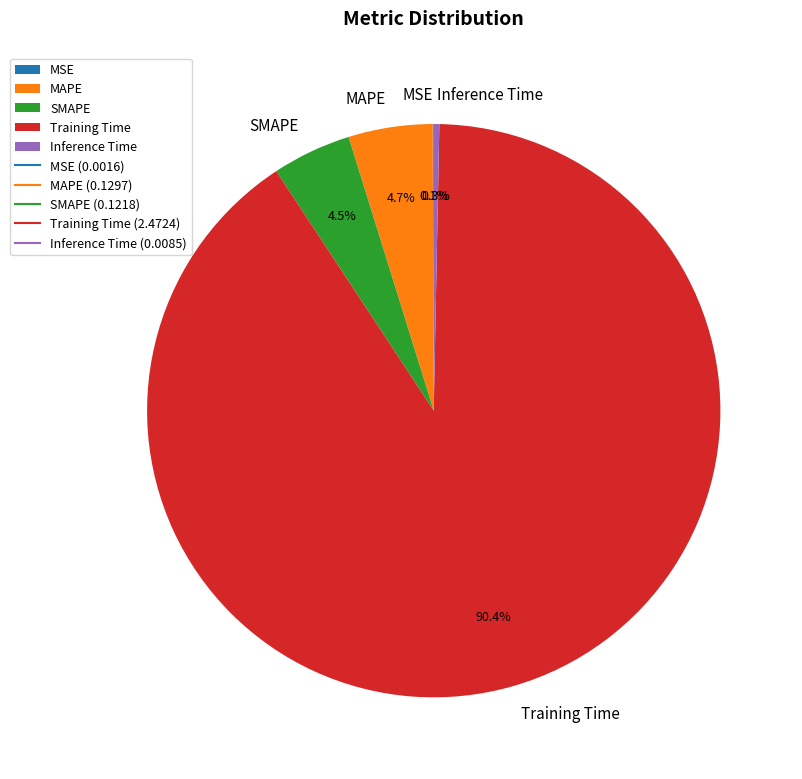

Combined, do Training Time and SMAPE account for over 50%?

Yes